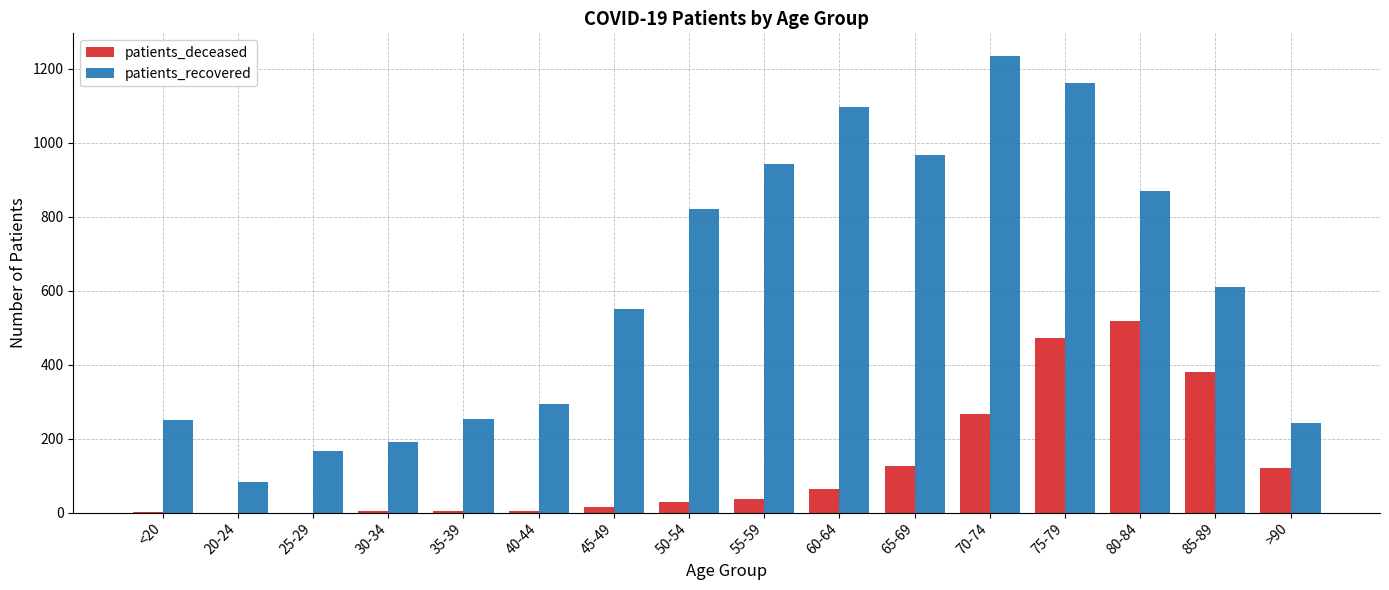

The patients_recovered series shows 317 at 45-49. True or false?

False